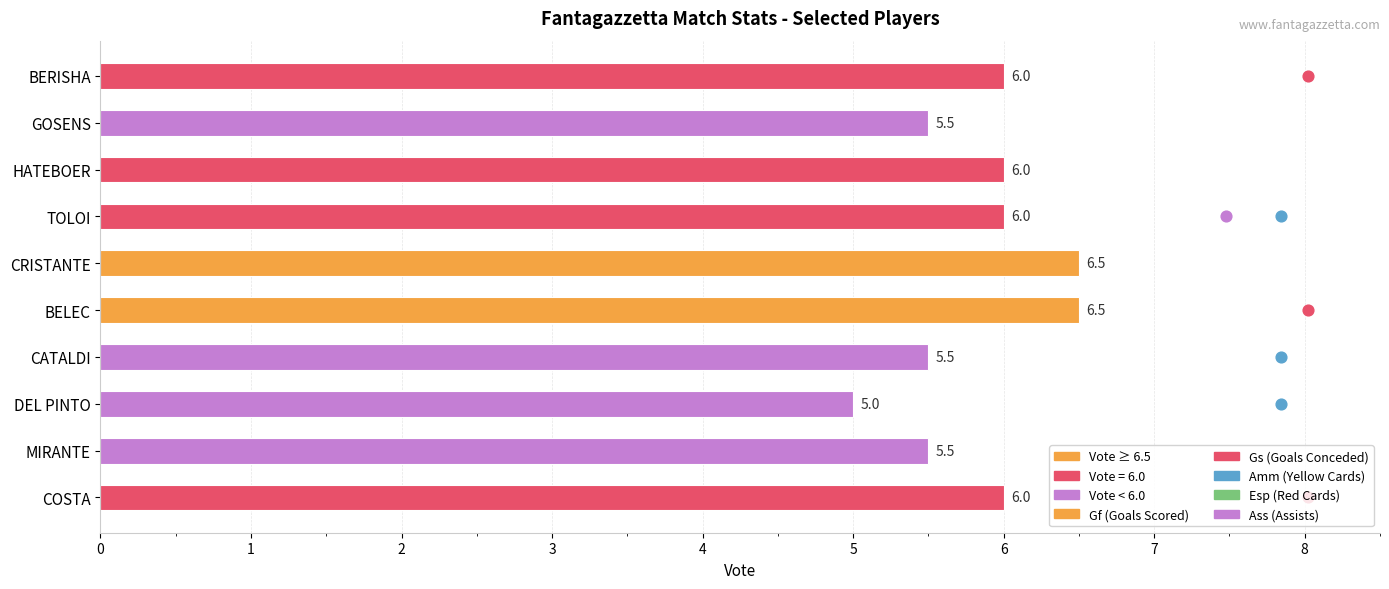

Approximately how many times larger is the value at BELEC compared to GOSENS?

1.2